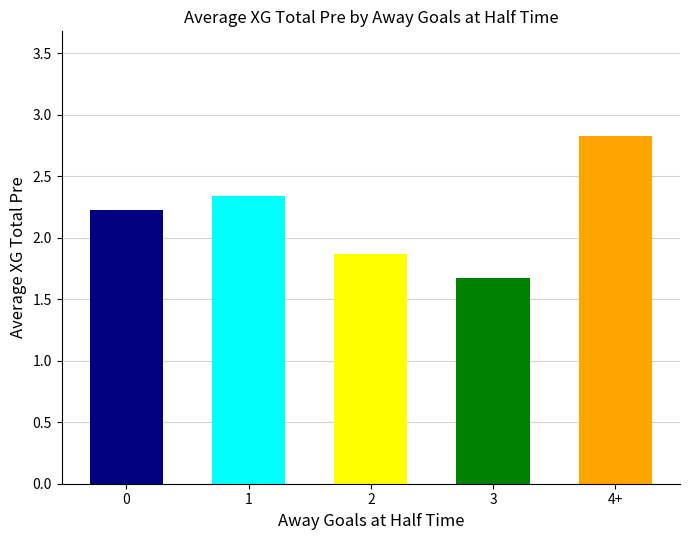

What is the label of the 4th bar from the right?

1